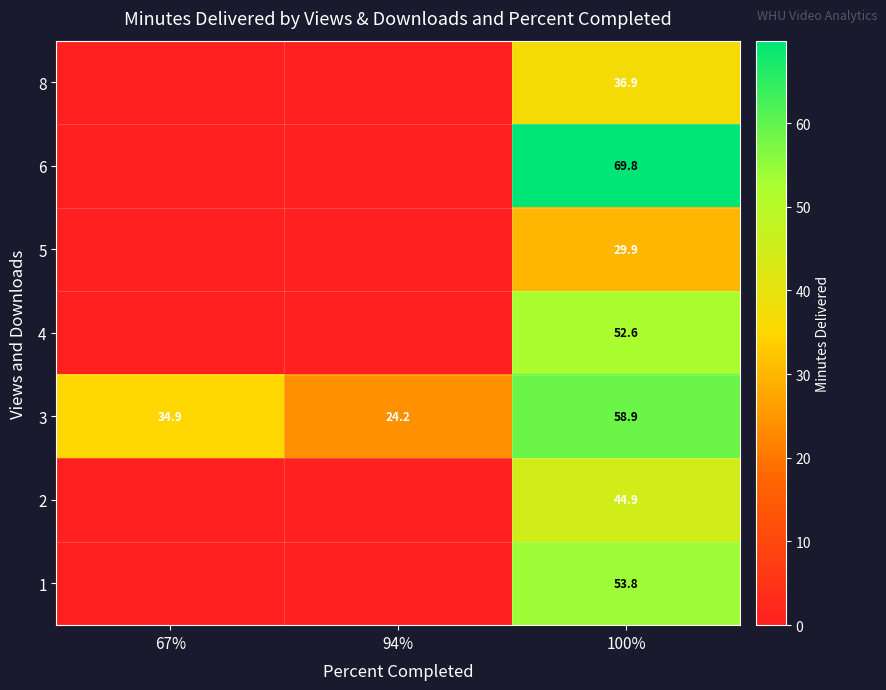

What is the sum of all 3 values?

118.0